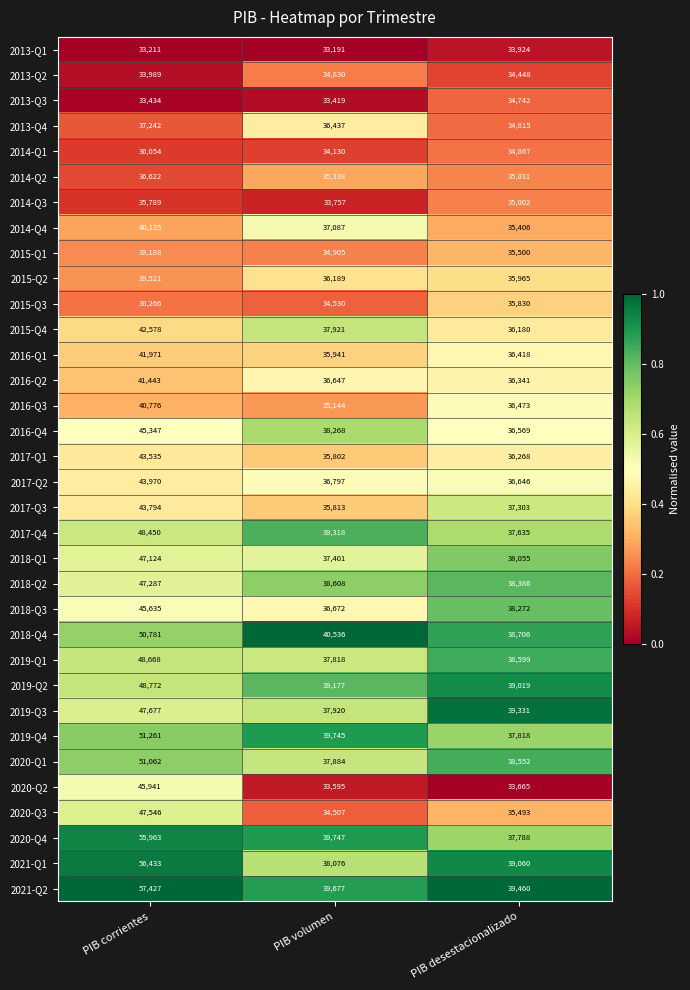

The value of 2016-Q1 at PIB desestacionalizado is 36418. True or false?

True